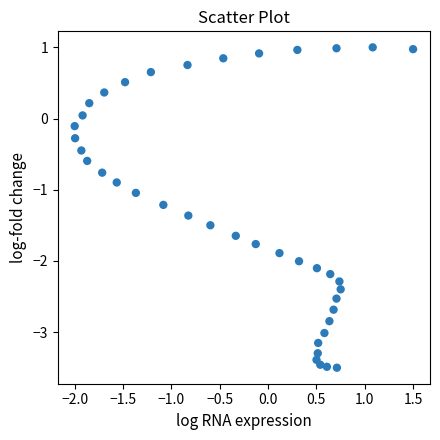

What is the range of X values (max minus min)?

3.5